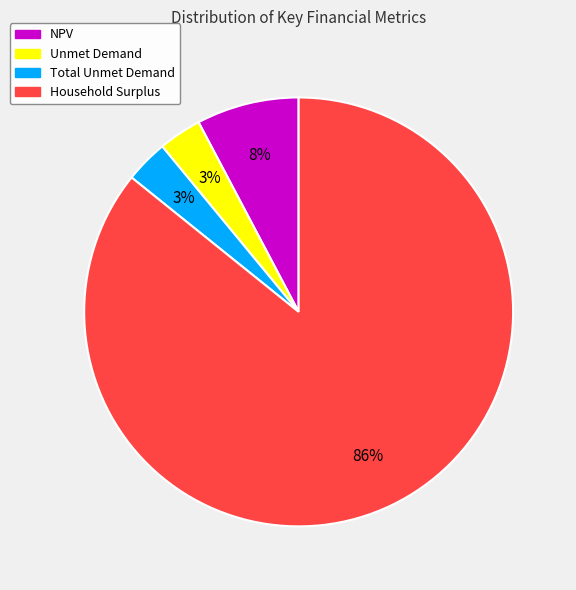

To the nearest percent, what is the difference between the largest and smallest slice percentages?

83%